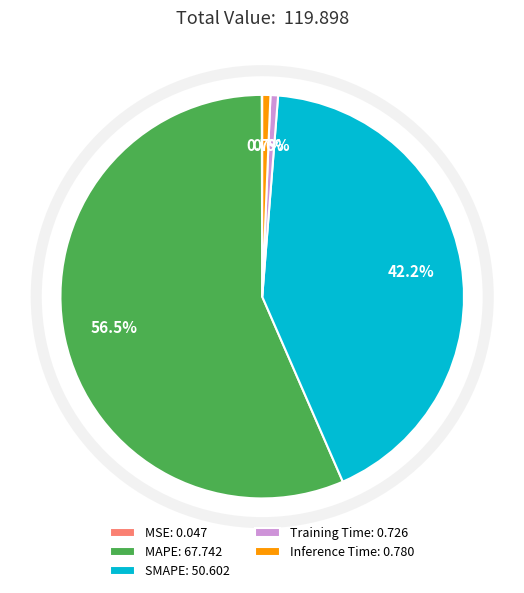

Which has a higher value, MAPE: 67.742 or SMAPE: 50.602?

MAPE: 67.742